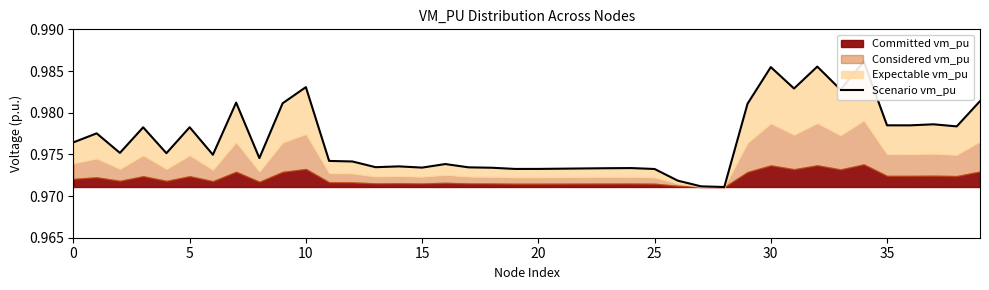

What is the label of the 37th point from the left?

36